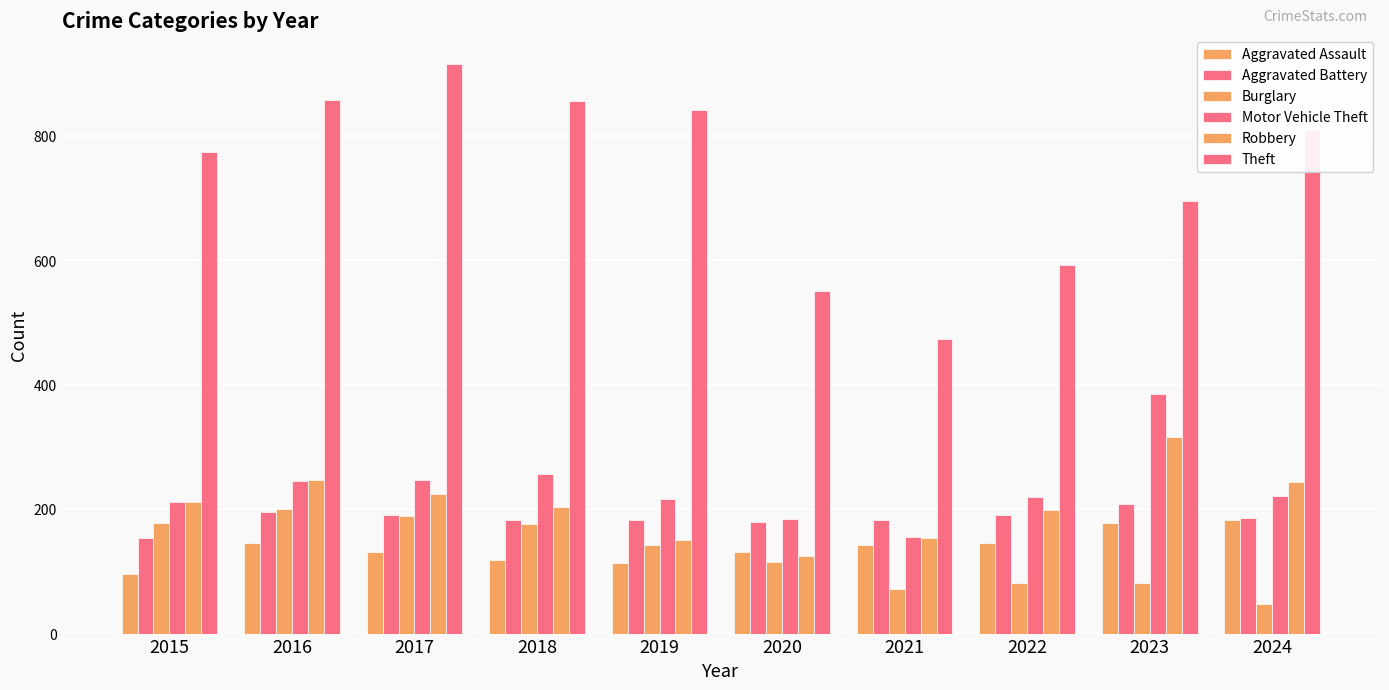

At 2016, list the series in order from smallest to largest.

Aggravated Assault, Aggravated Battery, Burglary, Motor Vehicle Theft, Robbery, Theft